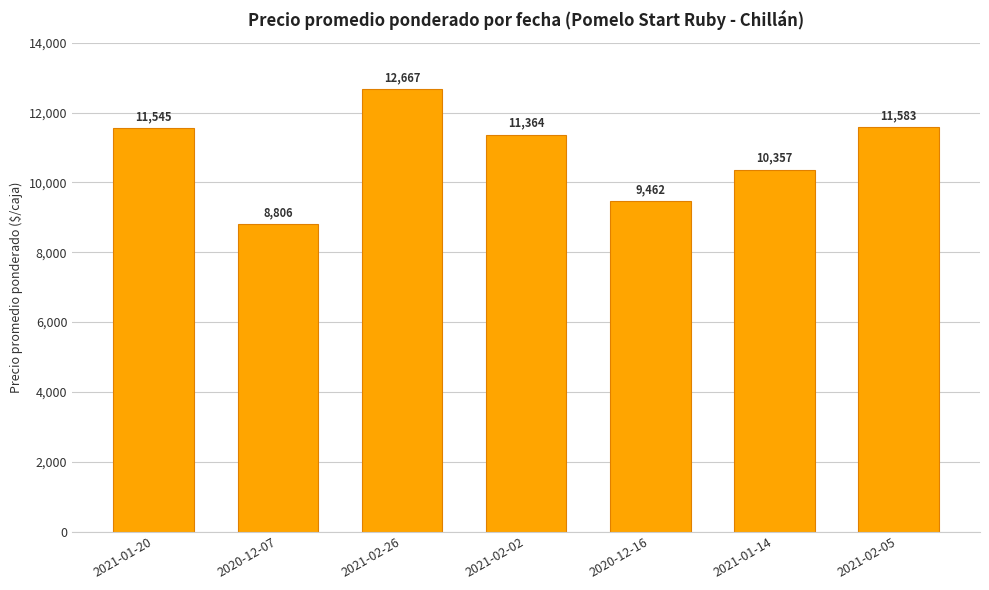

What is the ratio of the value at 2021-02-05 to the value at 2021-02-26?

0.9